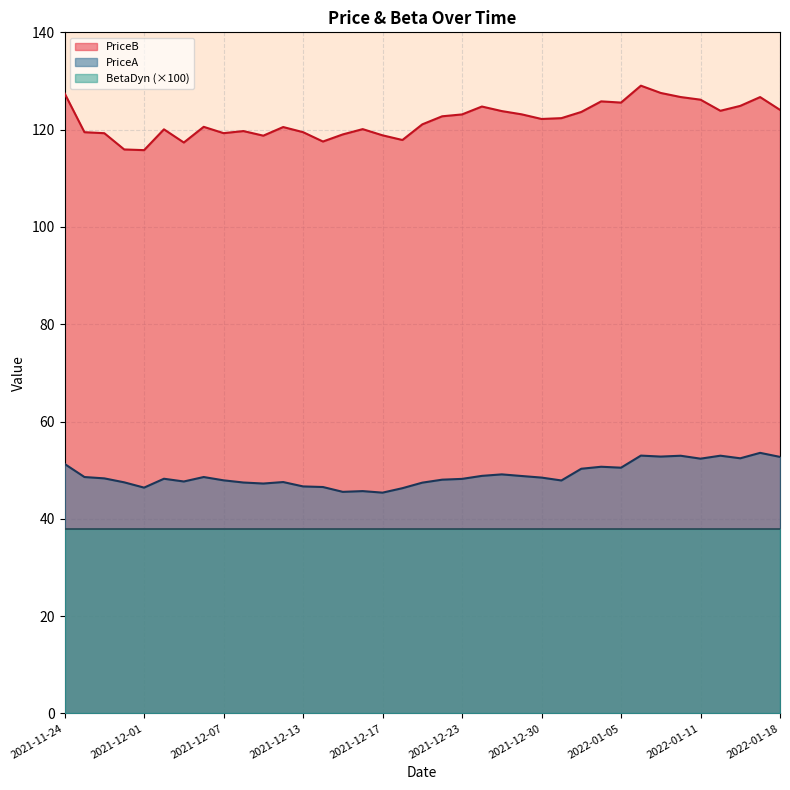

What is the value of the PriceA point at the 28th from the left?

50.7